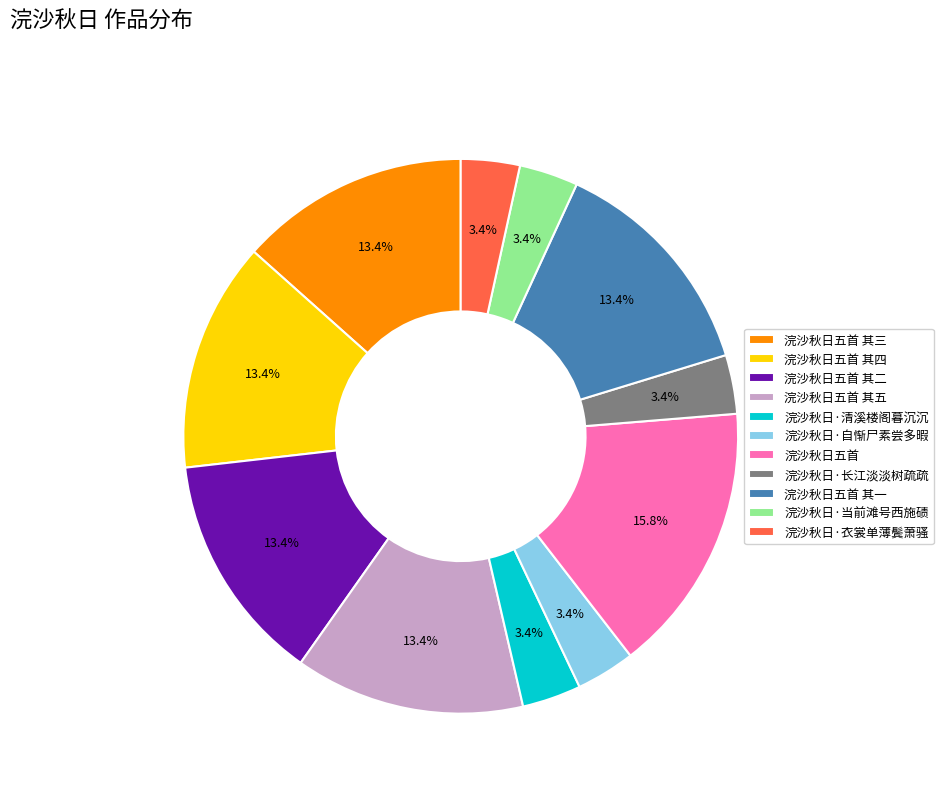

True or false: 浣沙秋日五首 其三 accounts for 13% of the total.

True